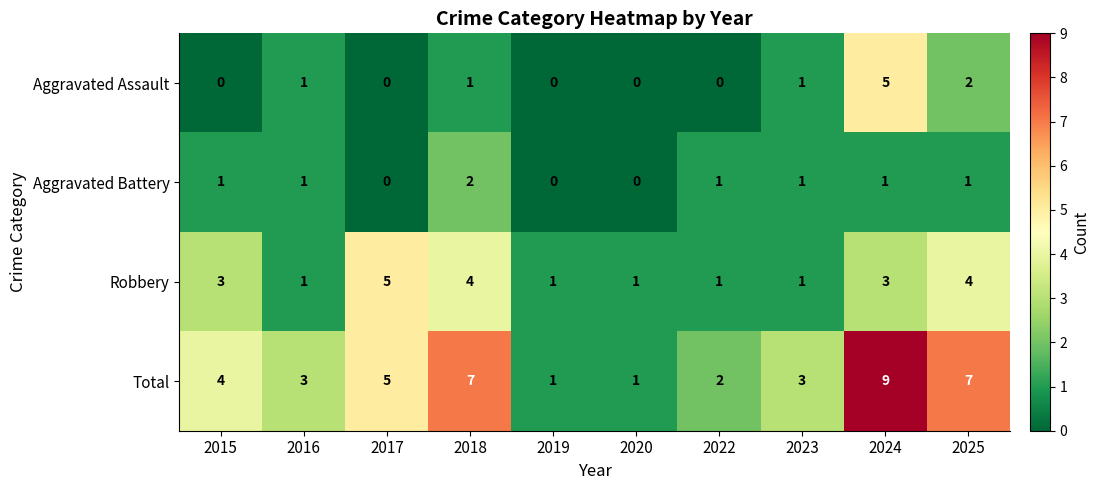

How many Total values are between 2 and 7?

7